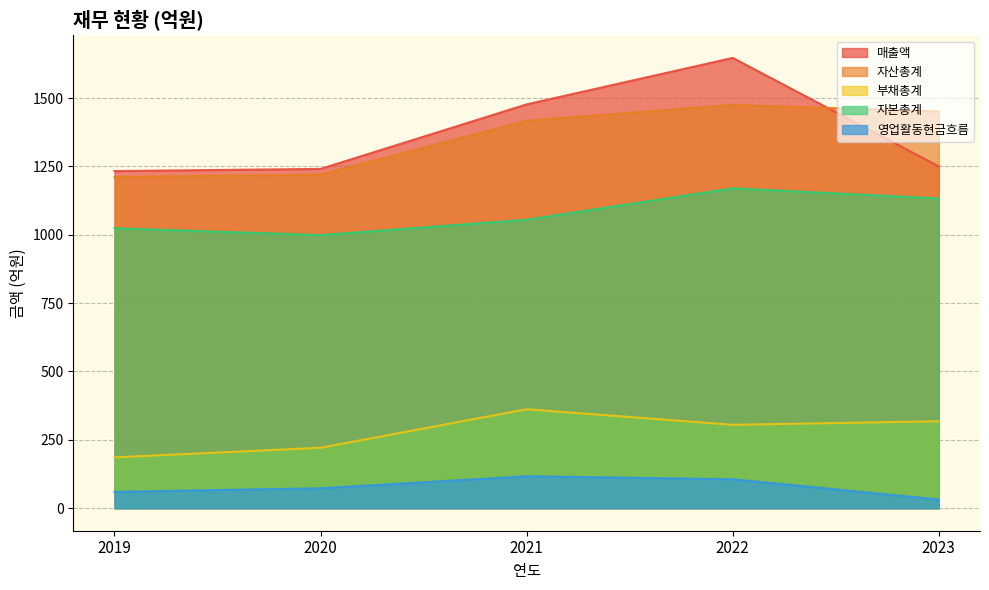

Is it true that 매출액 equals 1647 at 2022?

True